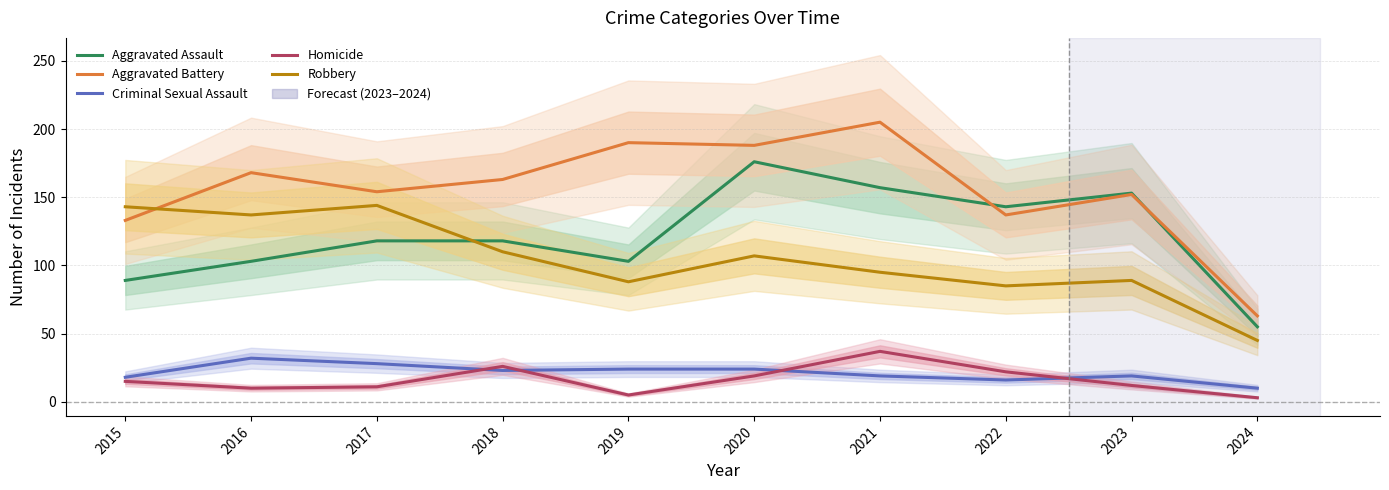

At which category is the sum across all series the highest?

2020